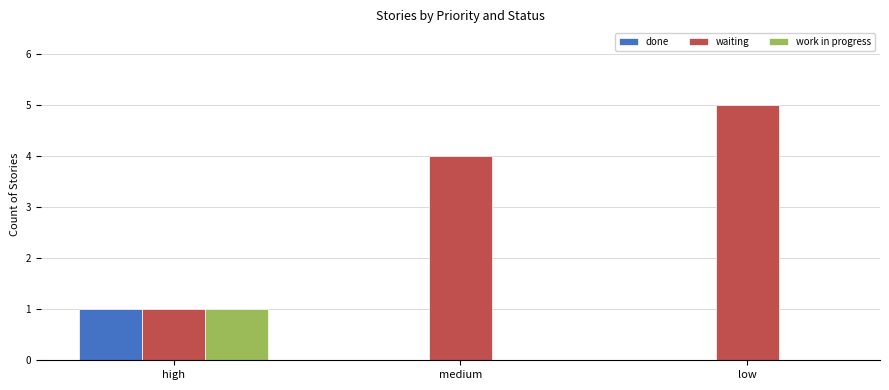

What is the sum of all waiting values?

10